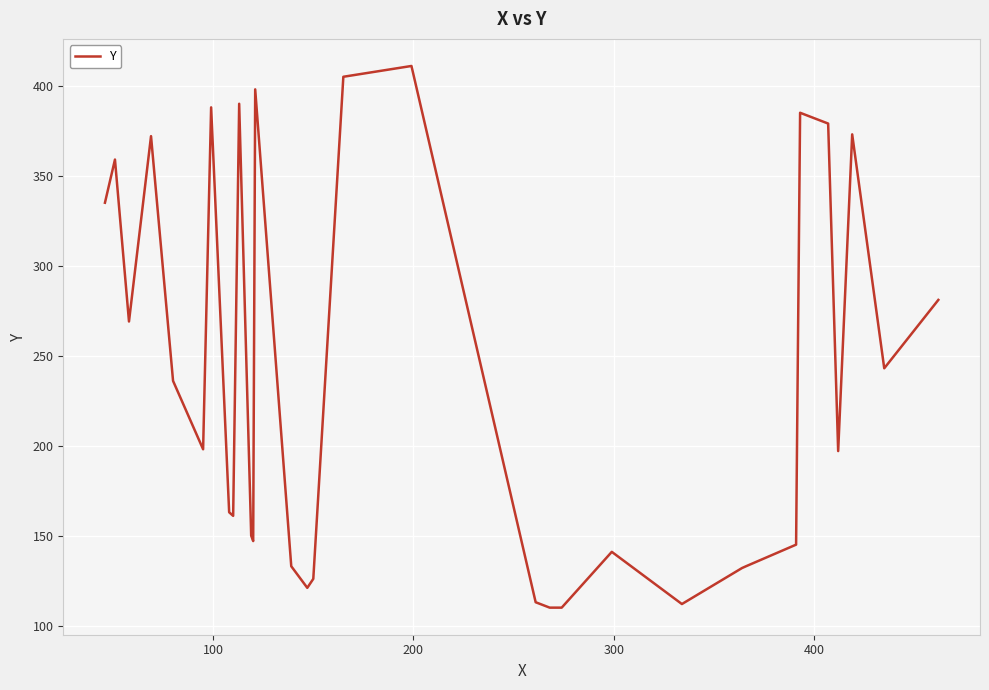

What is the greatest value displayed?

411